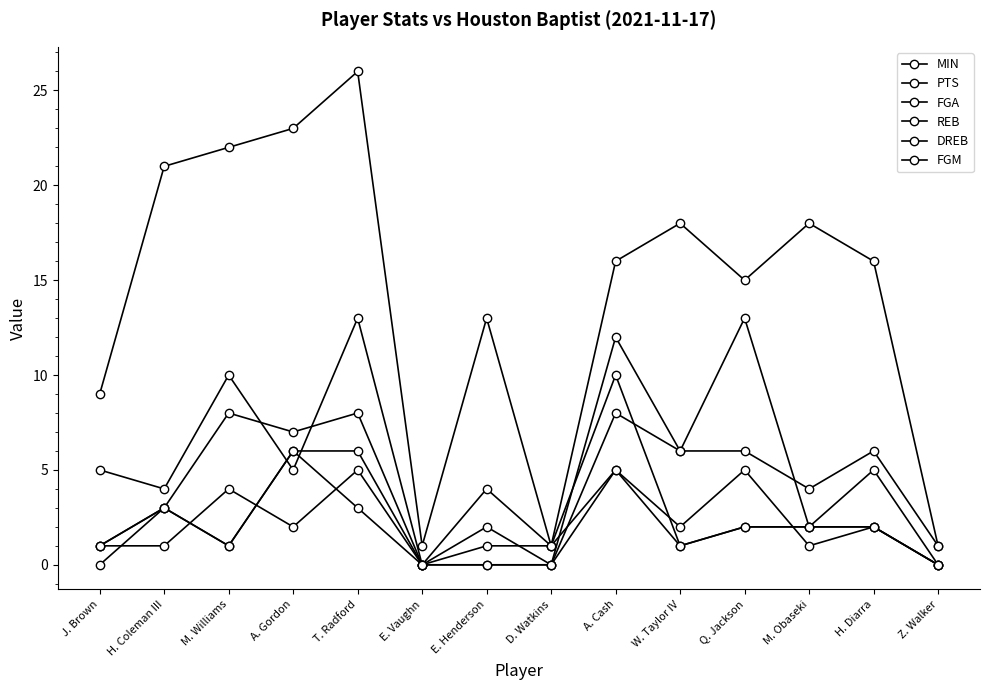

How many series are shown in this chart?

6